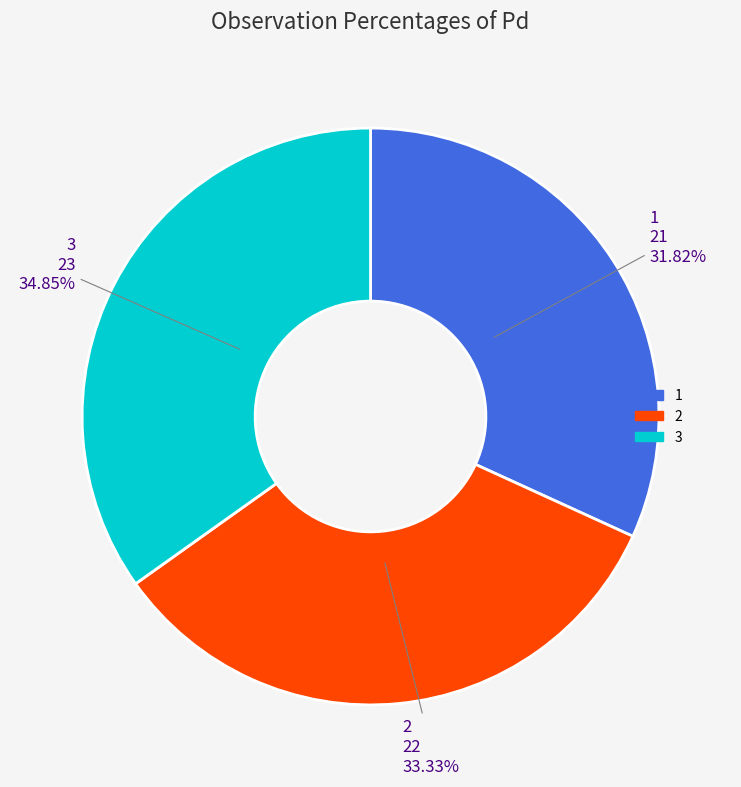

What is the ratio of the value at 3 to the value at 2?

1.0